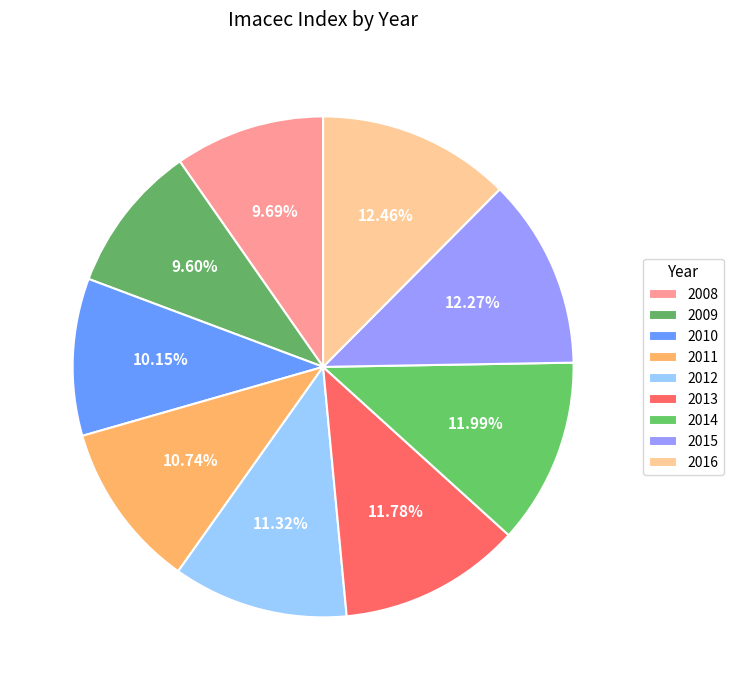

Which category has the biggest portion of the pie?

2016